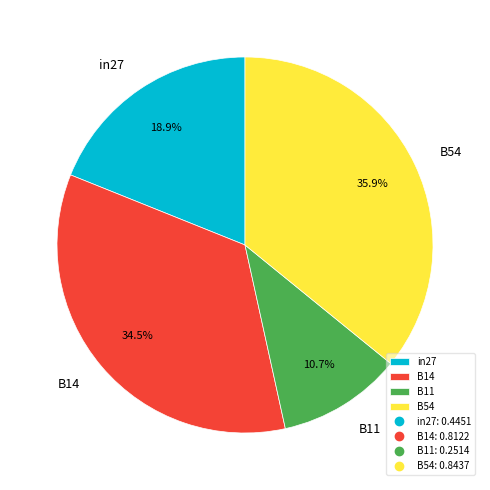

To the nearest percent, what portion does B11 represent?

11%